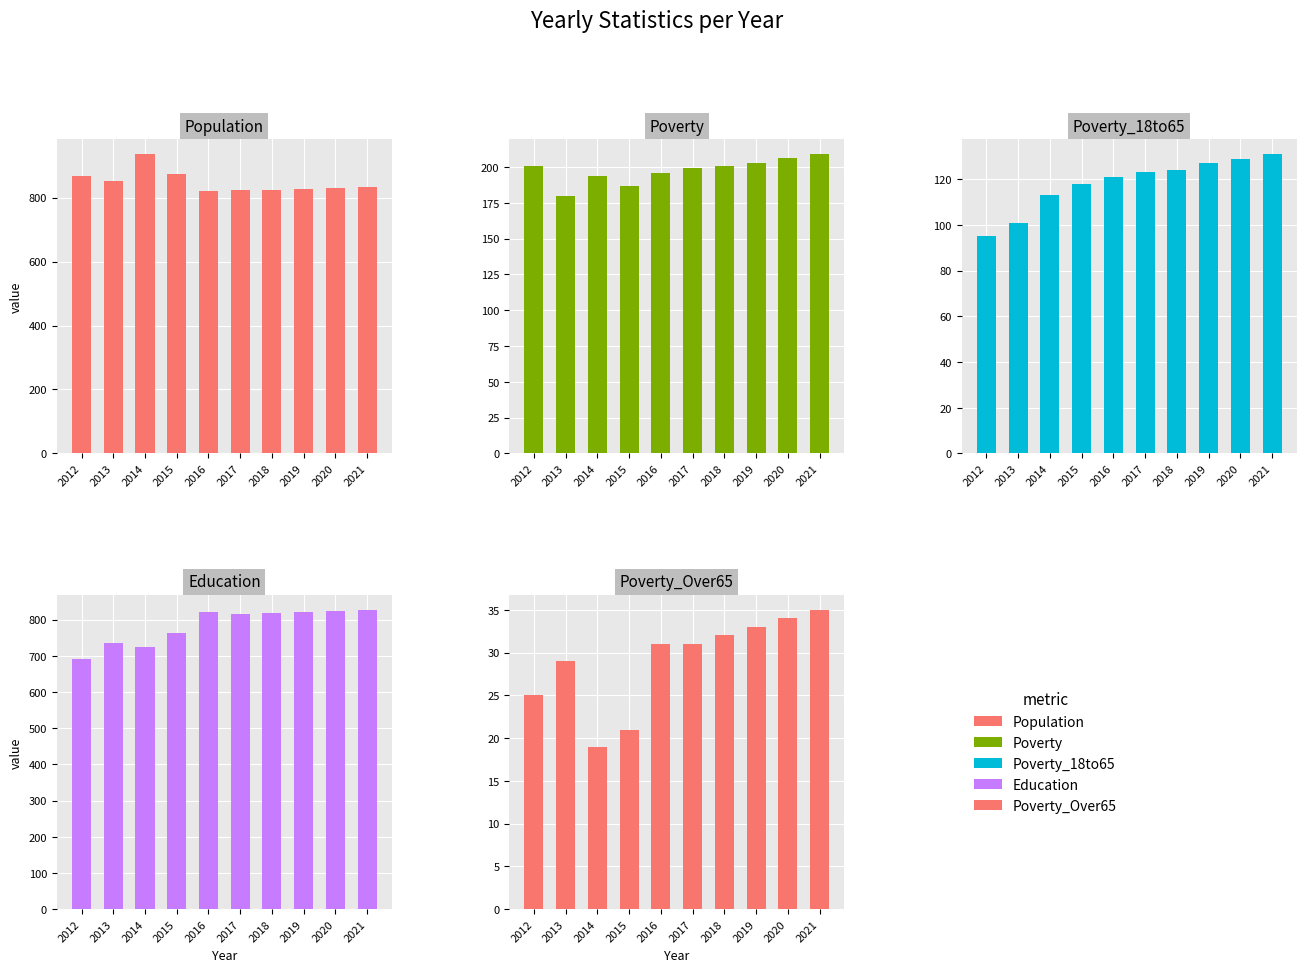

What is the average value of the Poverty_18to65 series?

118